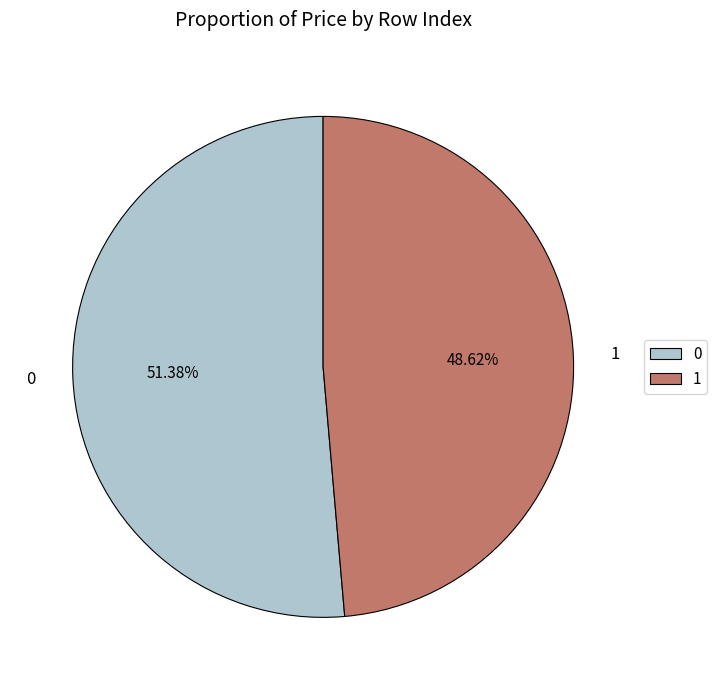

What percentage do 1 and 0 together represent?

100.0%